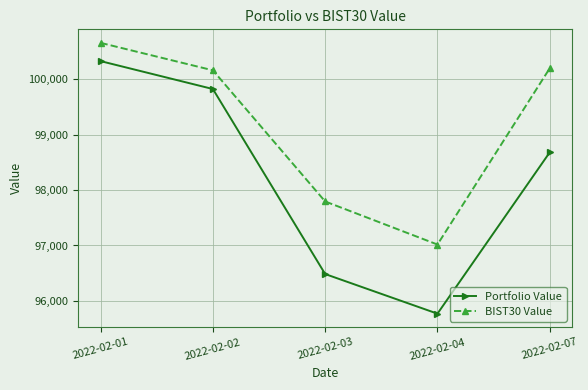

Rank the categories by Portfolio Value value from lowest to highest.

2022-02-04, 2022-02-03, 2022-02-07, 2022-02-02, 2022-02-01